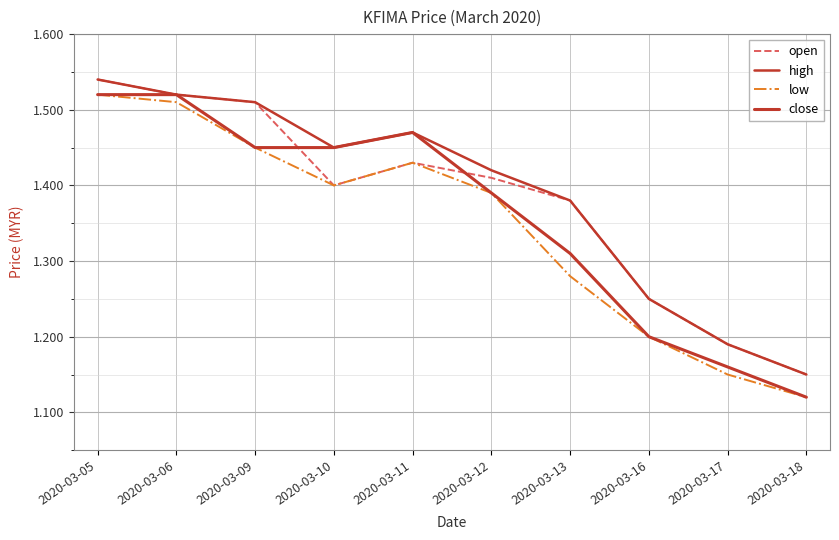

What is the total value across all series at 2020-03-16?

4.9